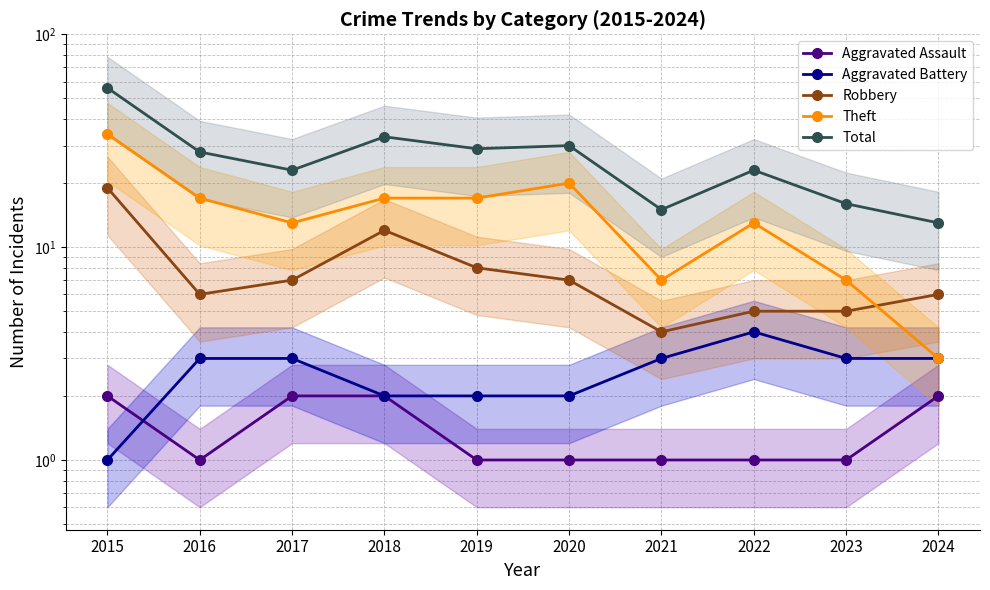

Reading right to left, extract all data points from this chart.

Aggravated Assault: 2024=2	2023=1	2022=1	2021=1	2020=1	2019=1	2018=2	2017=2	2016=1	2015=2
Aggravated Battery: 2024=3	2023=3	2022=4	2021=3	2020=2	2019=2	2018=2	2017=3	2016=3	2015=1
Robbery: 2024=6	2023=5	2022=5	2021=4	2020=7	2019=8	2018=12	2017=7	2016=6	2015=19
Theft: 2024=3	2023=7	2022=13	2021=7	2020=20	2019=17	2018=17	2017=13	2016=17	2015=34
Total: 2024=13	2023=16	2022=23	2021=15	2020=30	2019=29	2018=33	2017=23	2016=28	2015=56